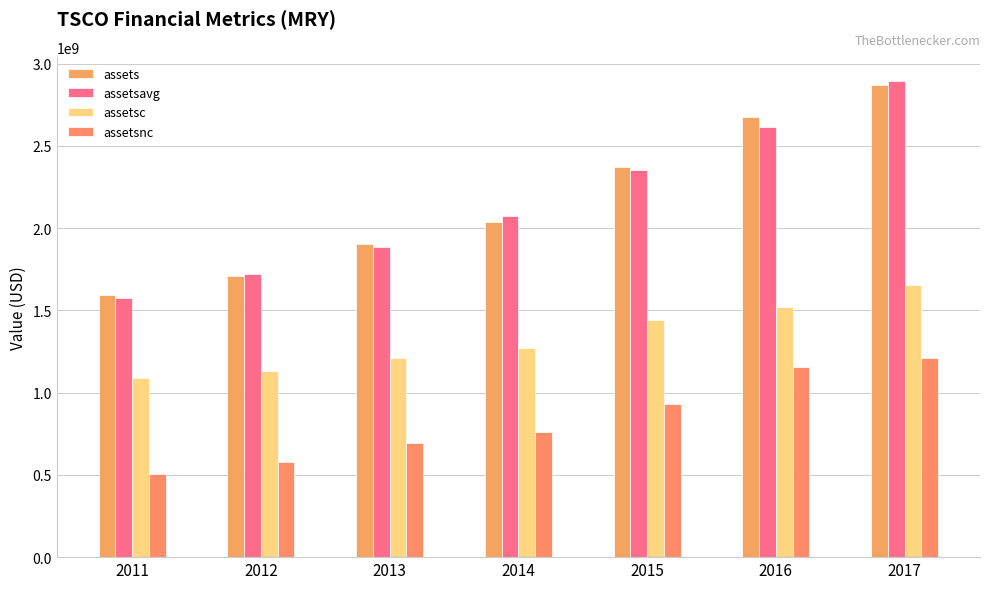

What is the greatest value displayed?

2897273500